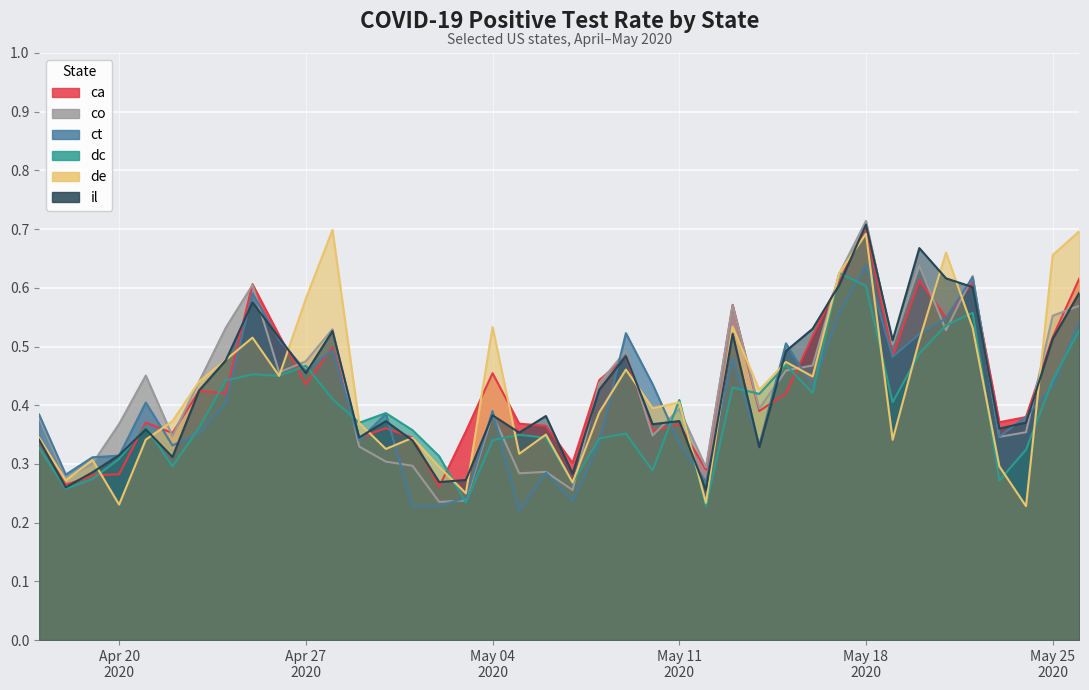

List the series in order of their peak value, lowest first.

dc, ct, de, ca, il, co